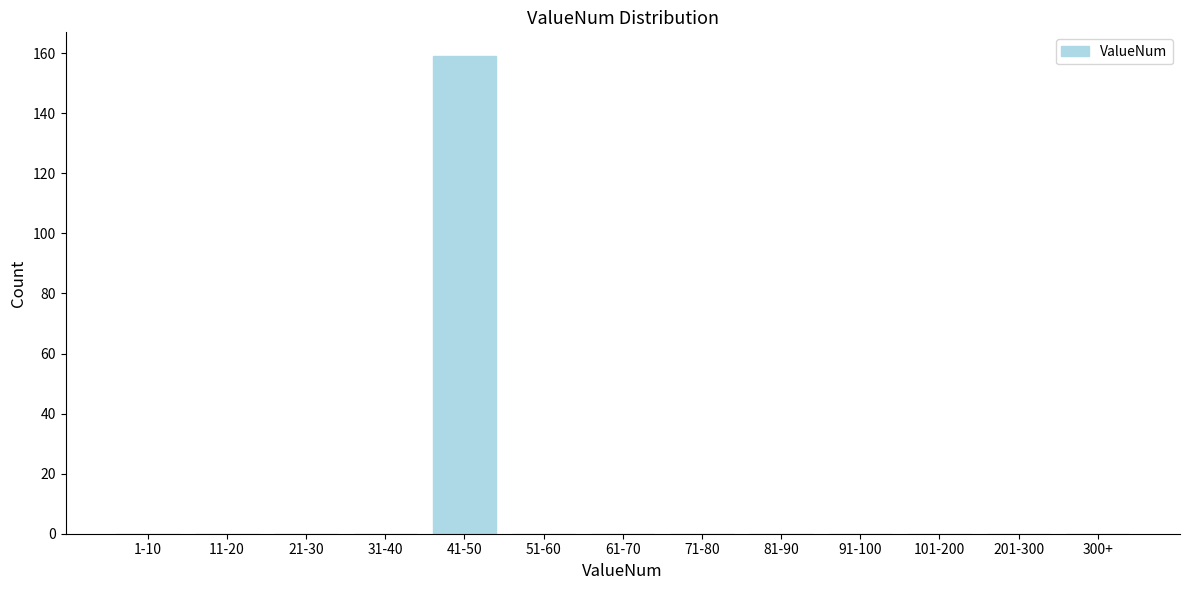

Reading left to right, extract all data points from this chart.

1-10=0	11-20=0	21-30=0	31-40=0	41-50=159	51-60=0	61-70=0	71-80=0	81-90=0	91-100=0	101-200=0	201-300=0	300+=0